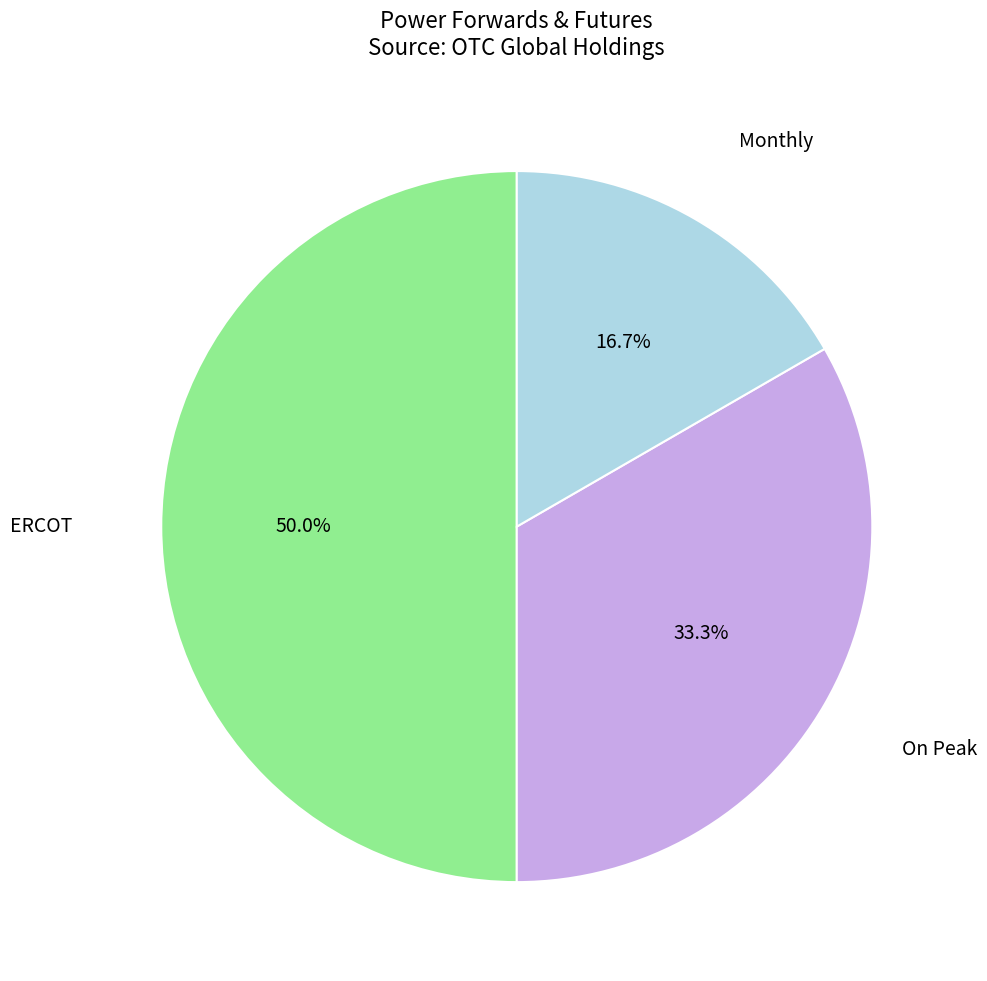

What percentage is the ERCOT slice, to the nearest percent?

50%